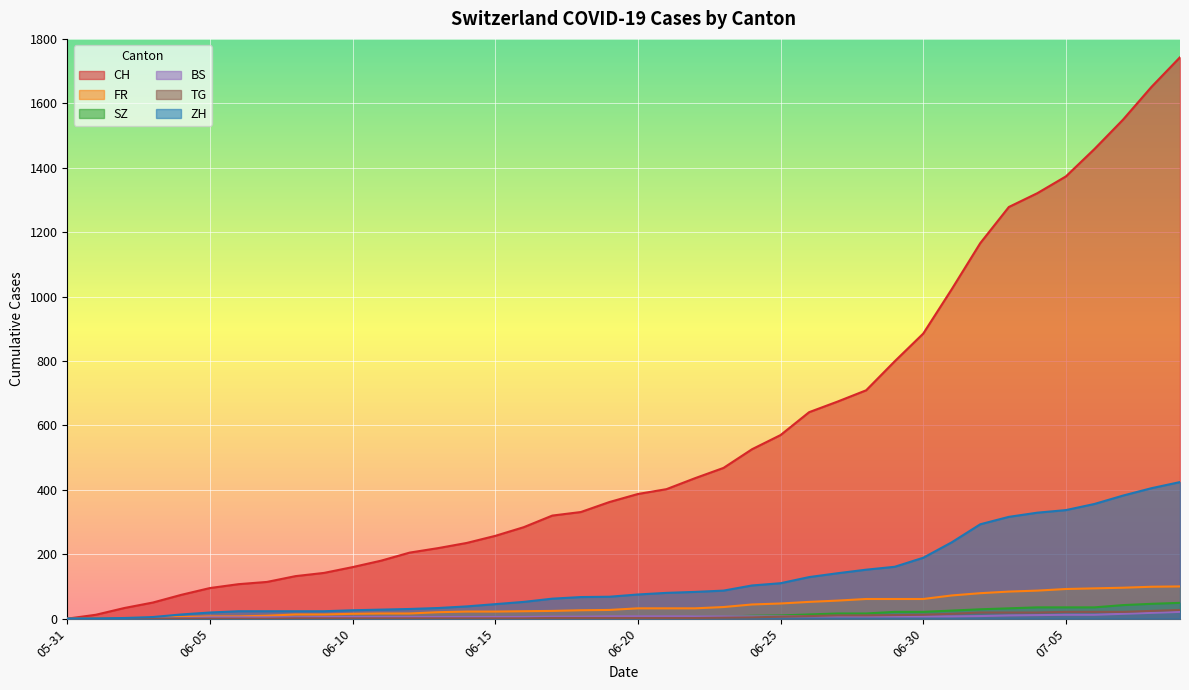

Does the chart display data point markers on the line(s)?

No